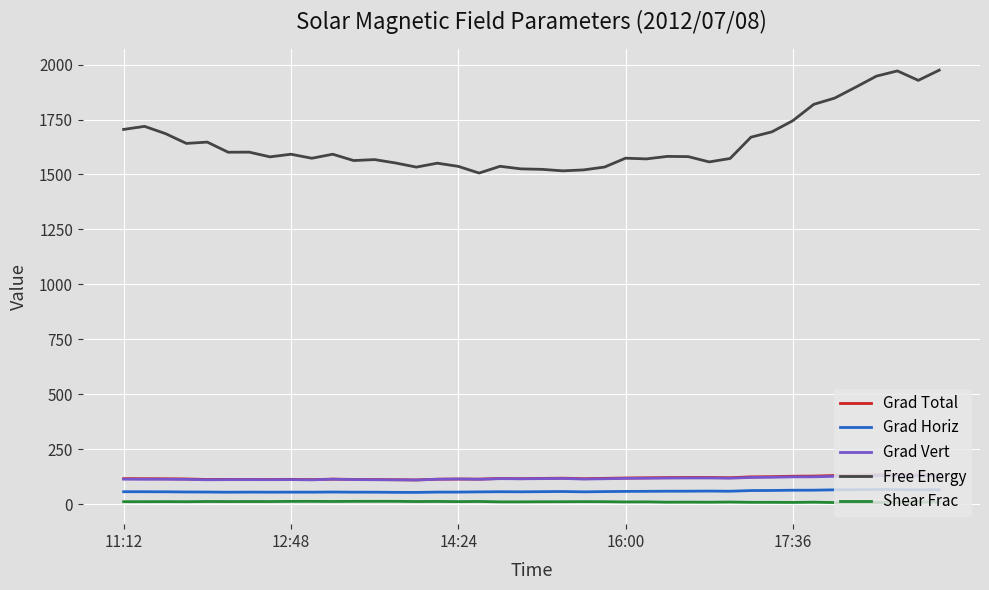

Which series has the largest range (max minus min)?

Free Energy